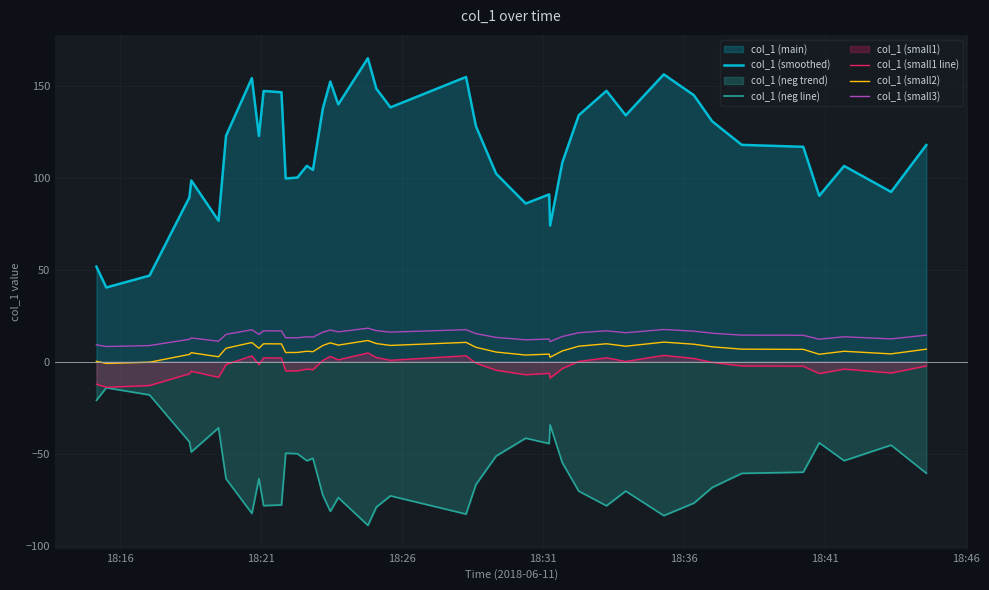

What is the highest value of the col_1 (small2) series?

11.5